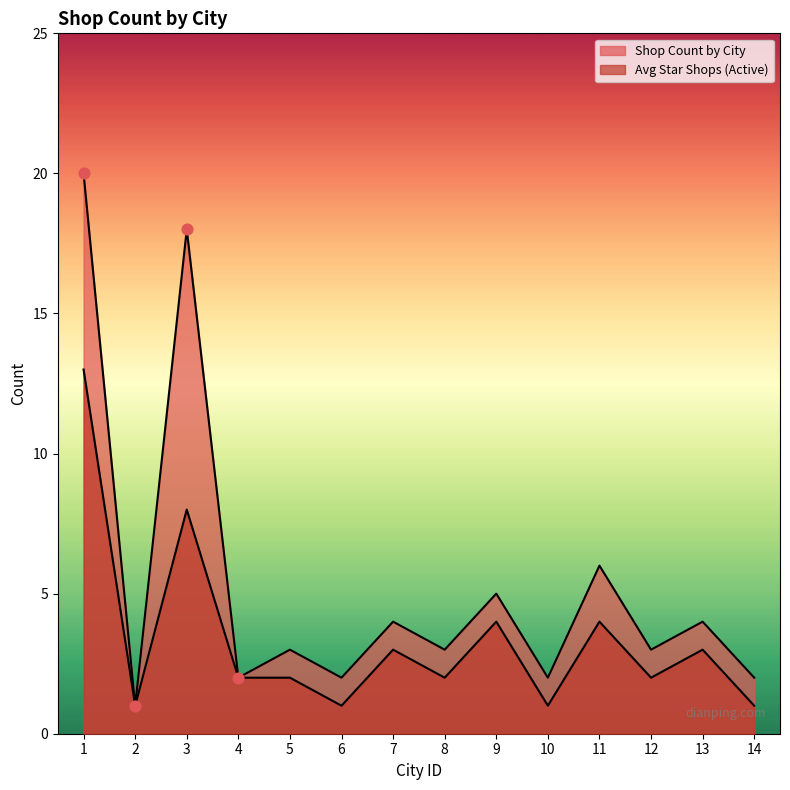

At how many categories does at least one series exceed 15?

2